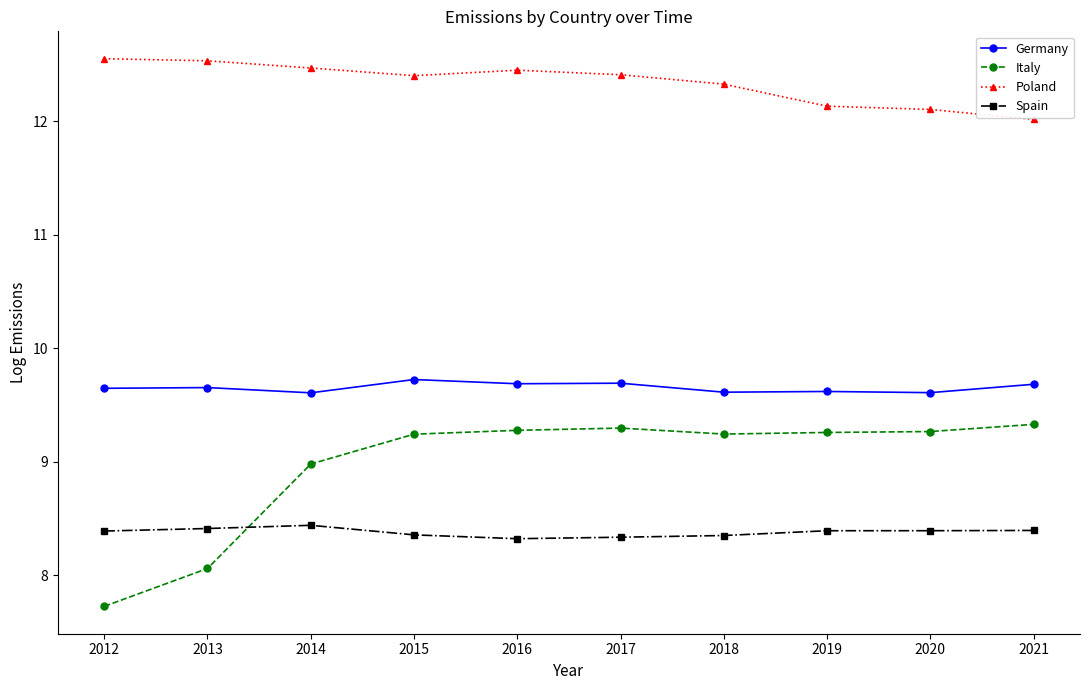

How many lines are shown in the chart?

4